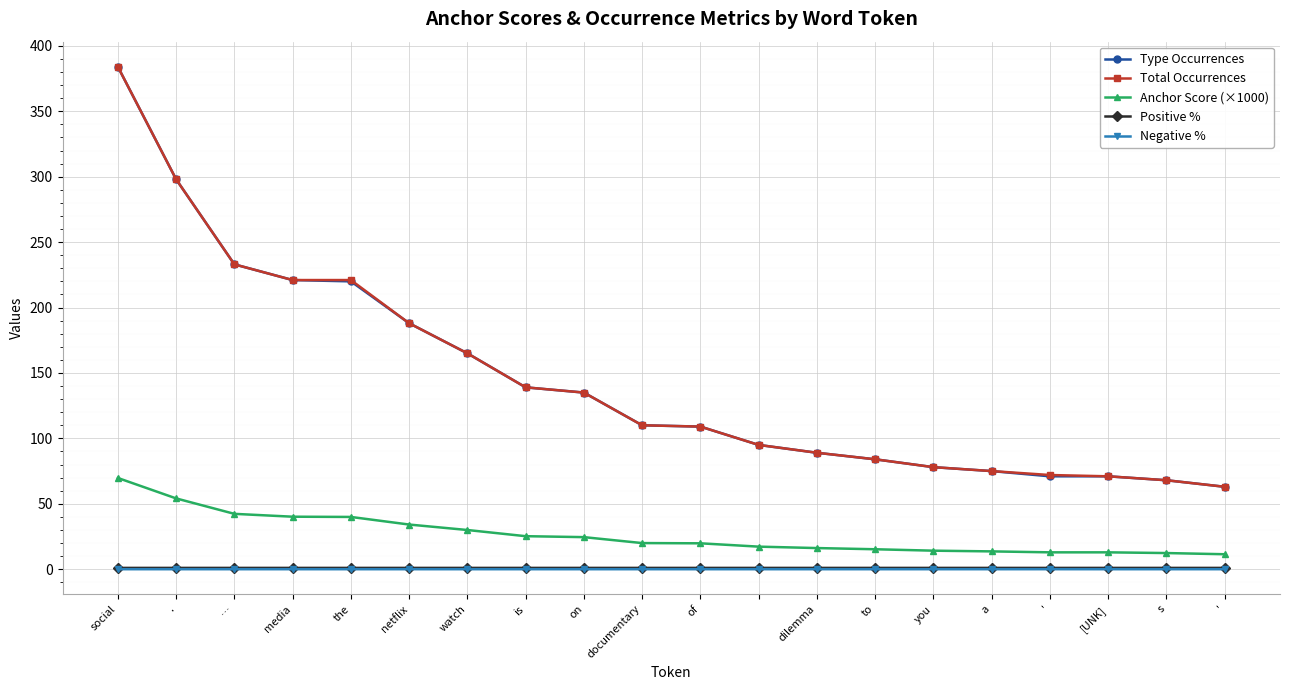

True or false: Anchor Score (×1000) and Type Occurrences cross at least once.

False